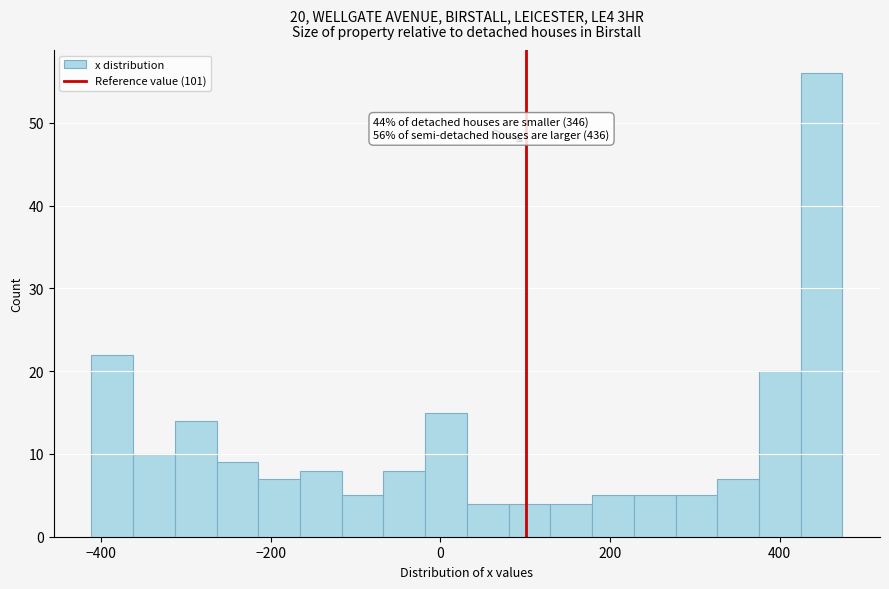

Around what value on the x-axis is the tallest bar? Give the approximate position of its centre, as read against the axis.

440